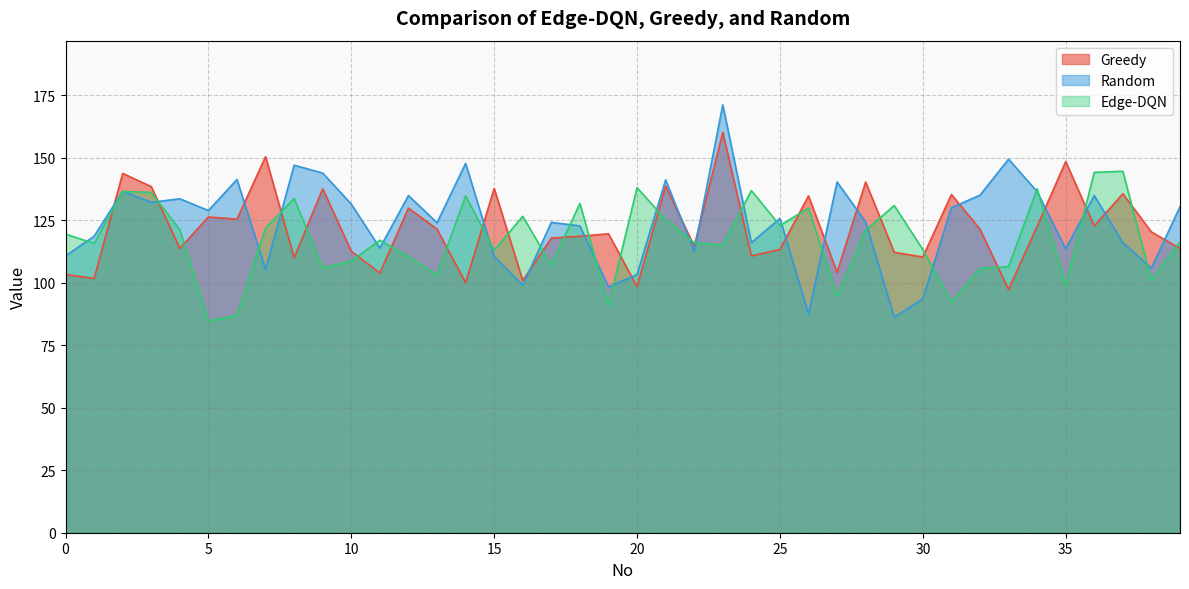

What is the spread (max minus min) of values at 6?

54.4